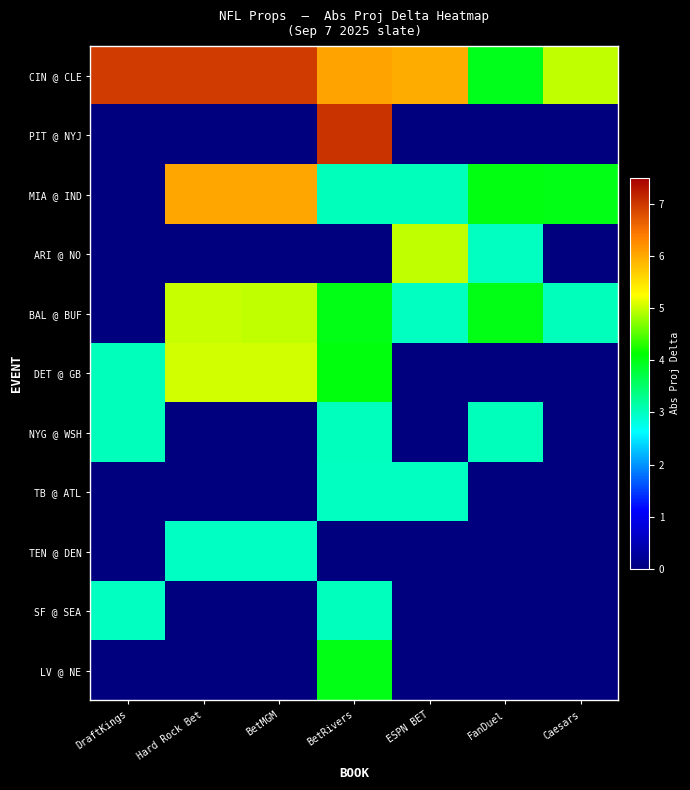

At which category is the sum across all series the highest?

BetRivers